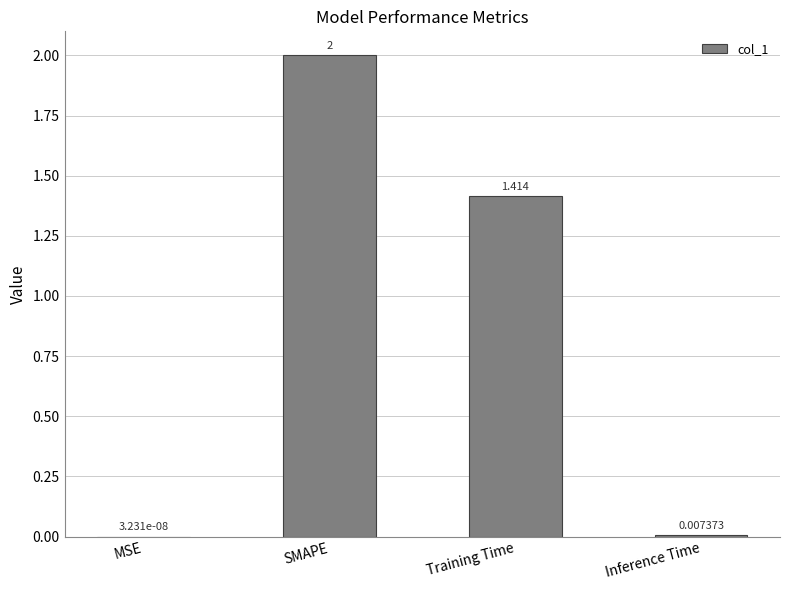

Are the bars horizontal?

No